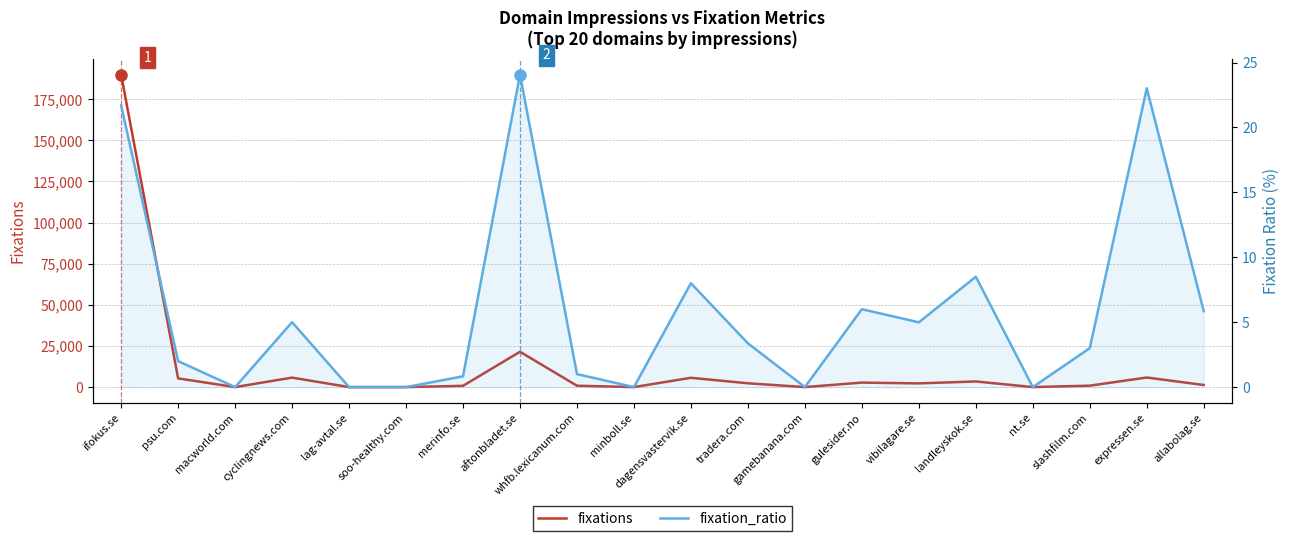

At which category is the sum across all series the highest?

ifokus.se